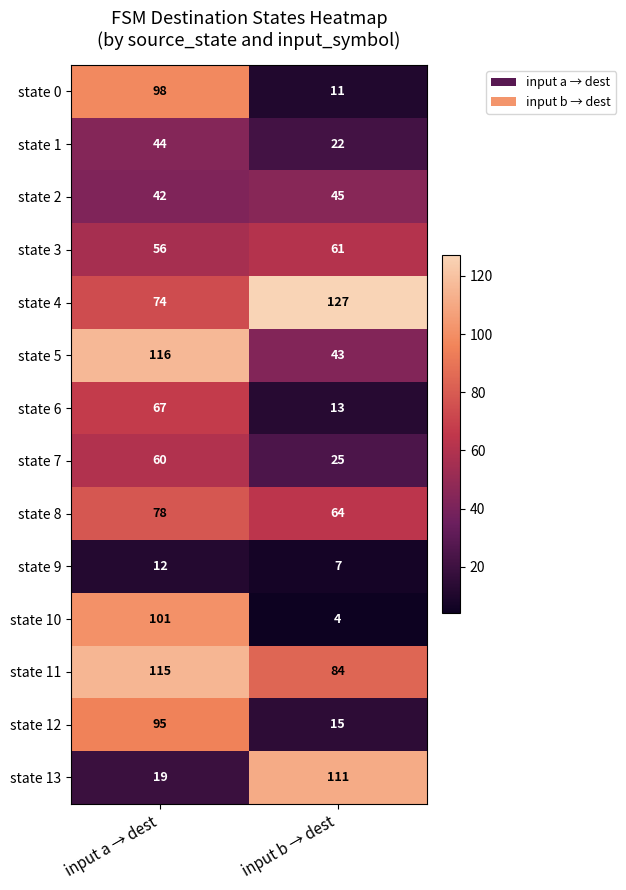

What value does the state 8 series have at input b → dest?

64